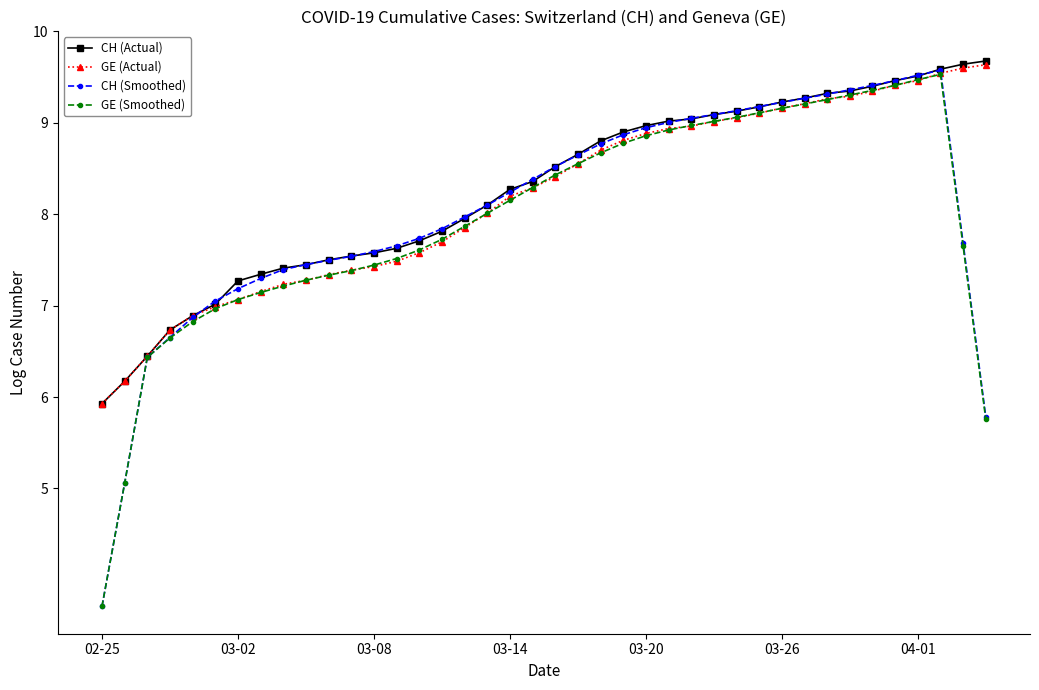

At how many categories does at least one series exceed 4?

40